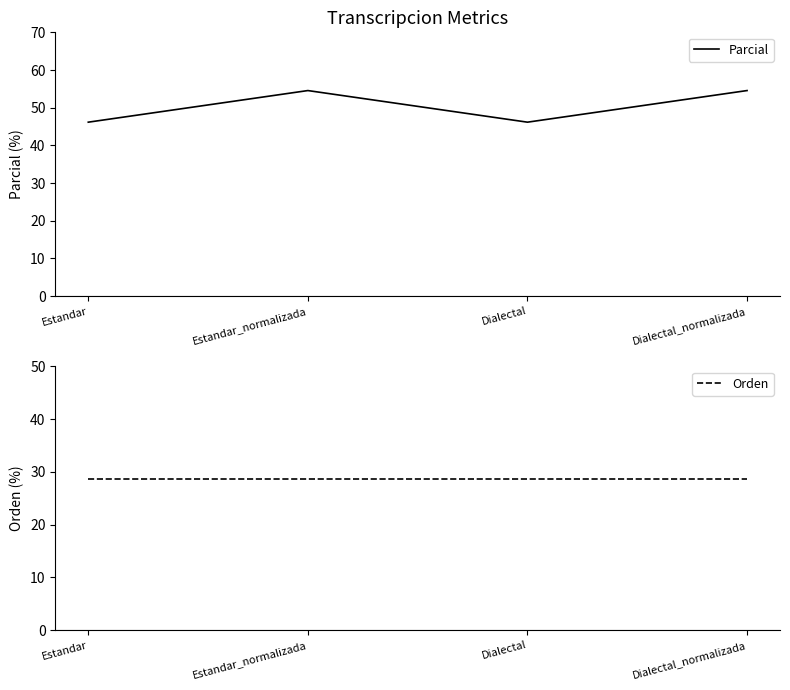

Is it true that Parcial equals 46.2 at Dialectal?

True